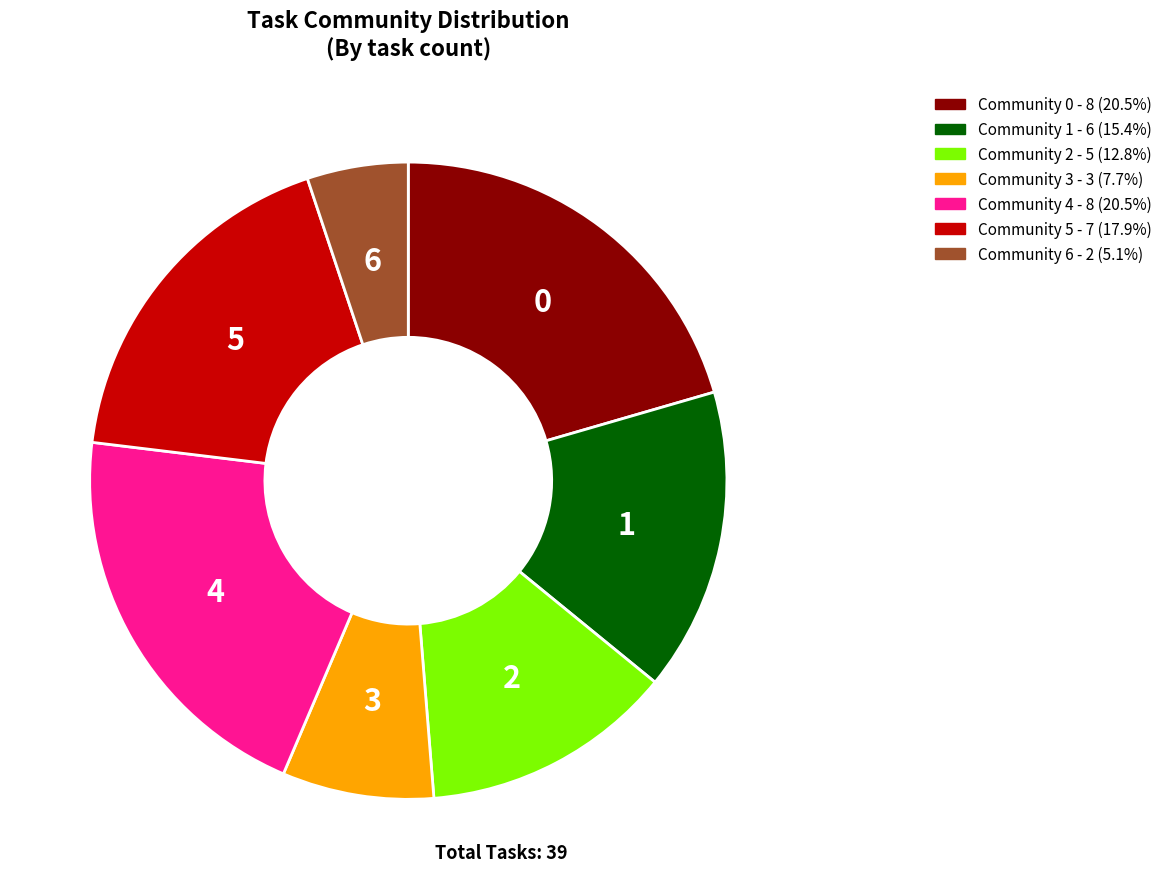

Is there a majority slice in this chart?

No